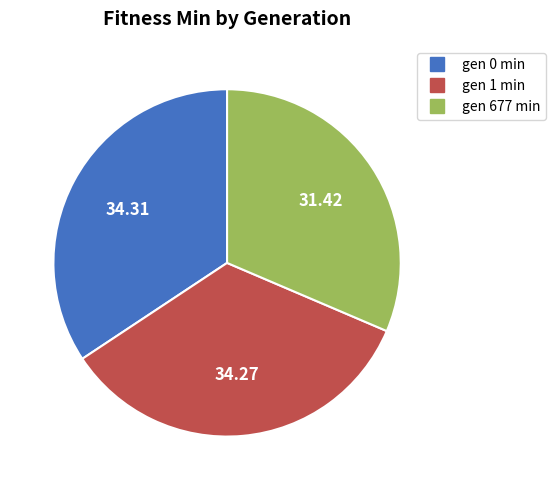

Do gen 0 min and gen 1 min together represent more than half of the pie?

Yes